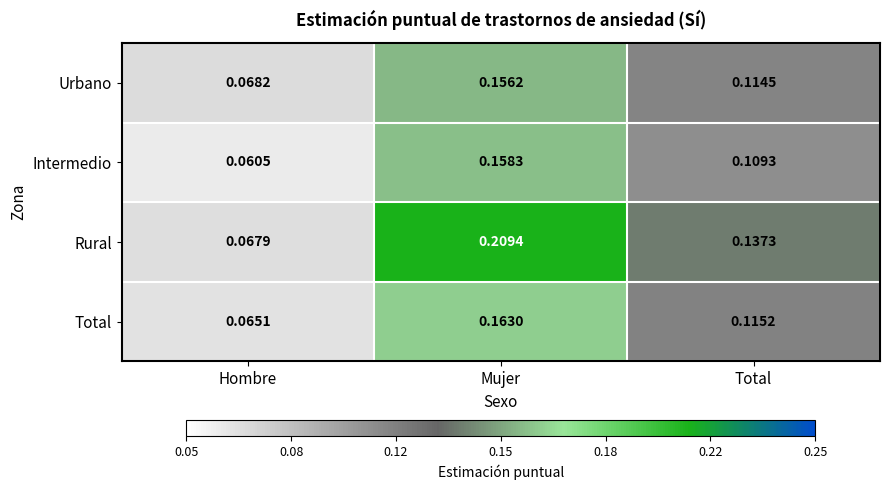

At which label is Intermedio closest to 0?

Hombre